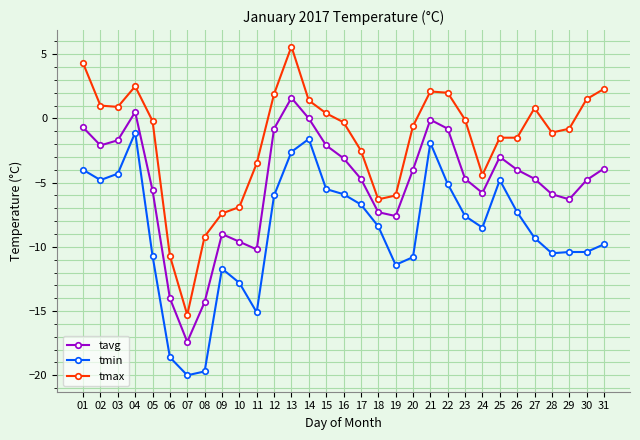

What is the spread (max minus min) of values at 06?

7.9